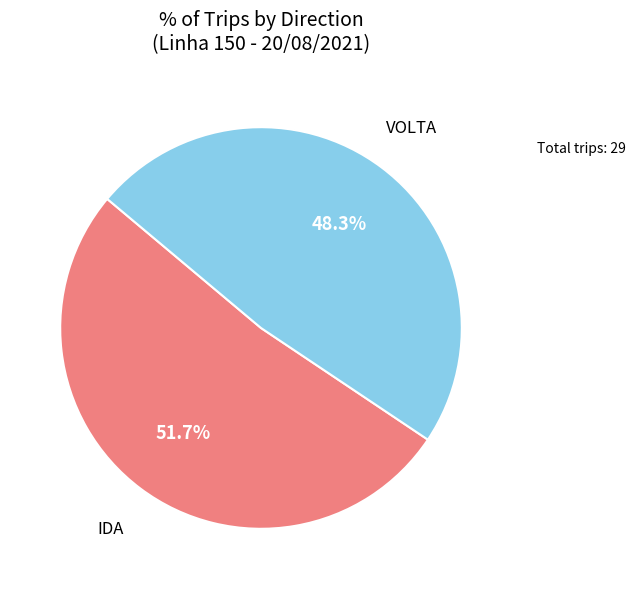

What is the largest slice in the pie chart?

IDA